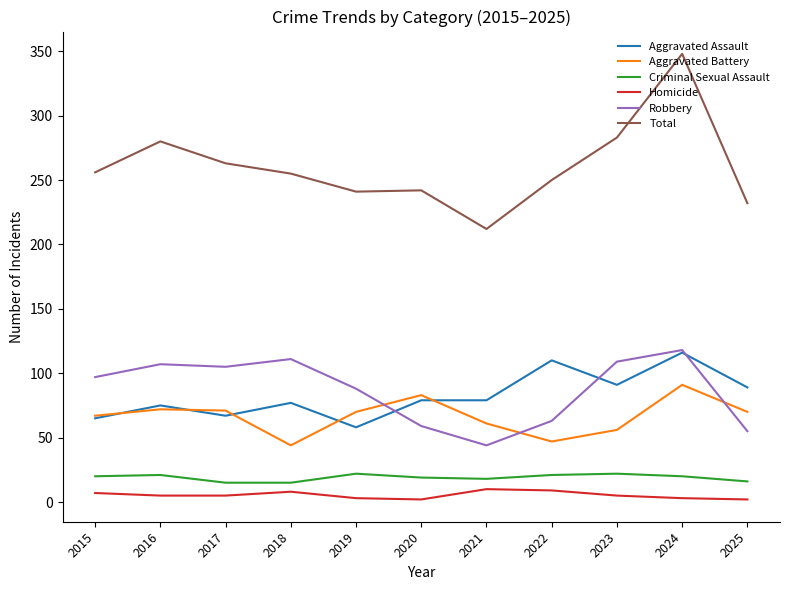

Is it true that Robbery equals 30 at 2020?

False